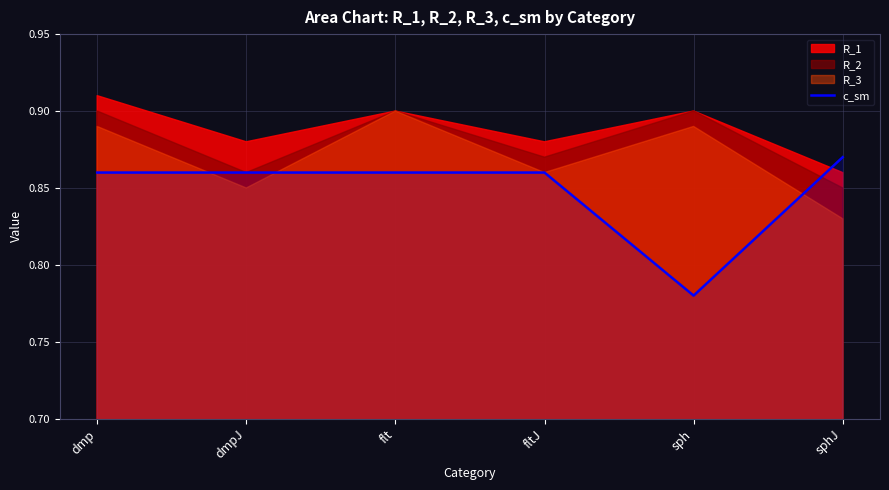

True or false: there are more than 1 points higher than both neighbors.

False